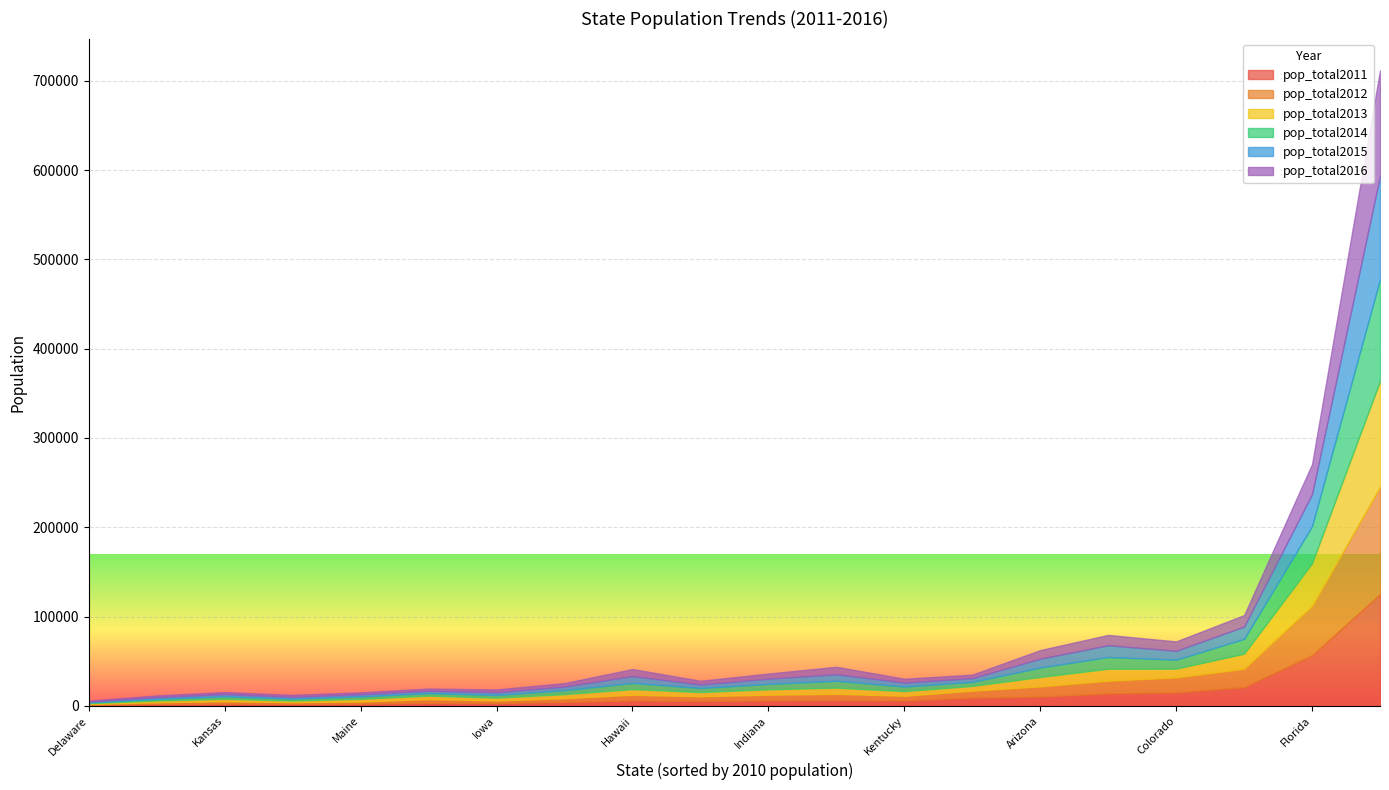

What is the difference between the highest and lowest values at Maine?

775